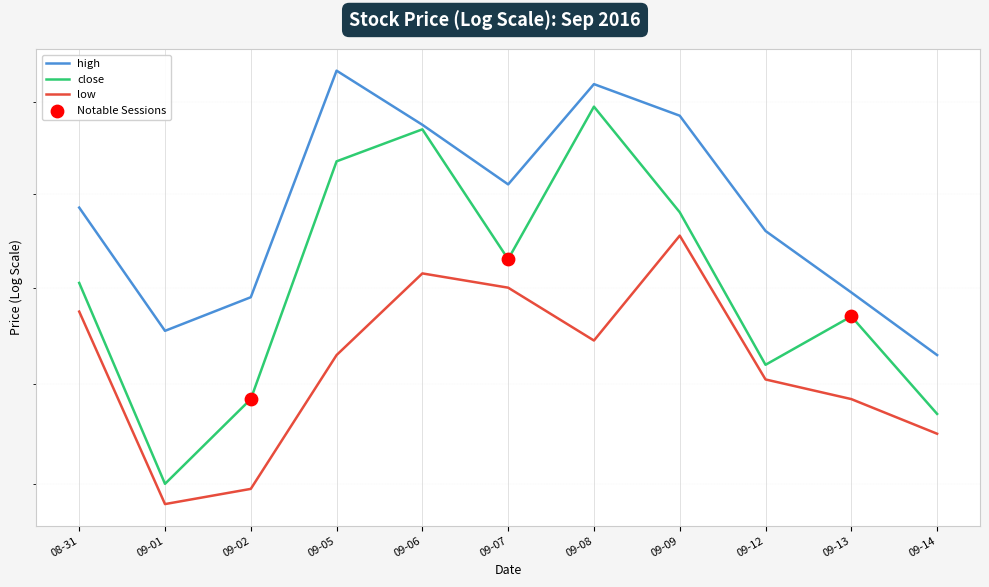

Which series has the widest spread of Y values?

close